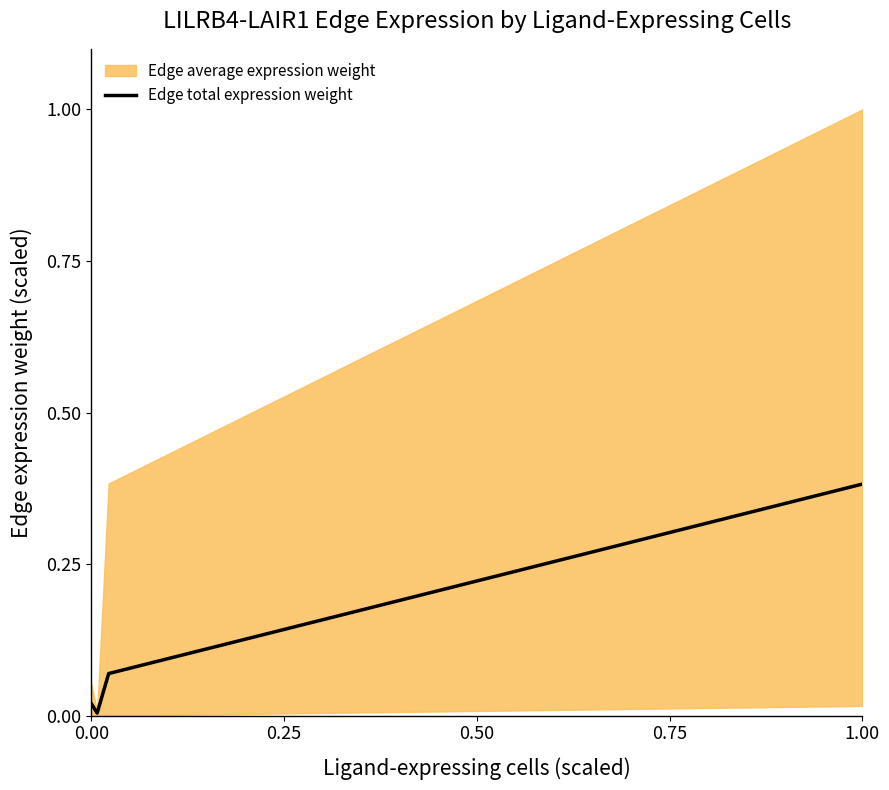

True or false: there are more than 2 points higher than both neighbors.

False